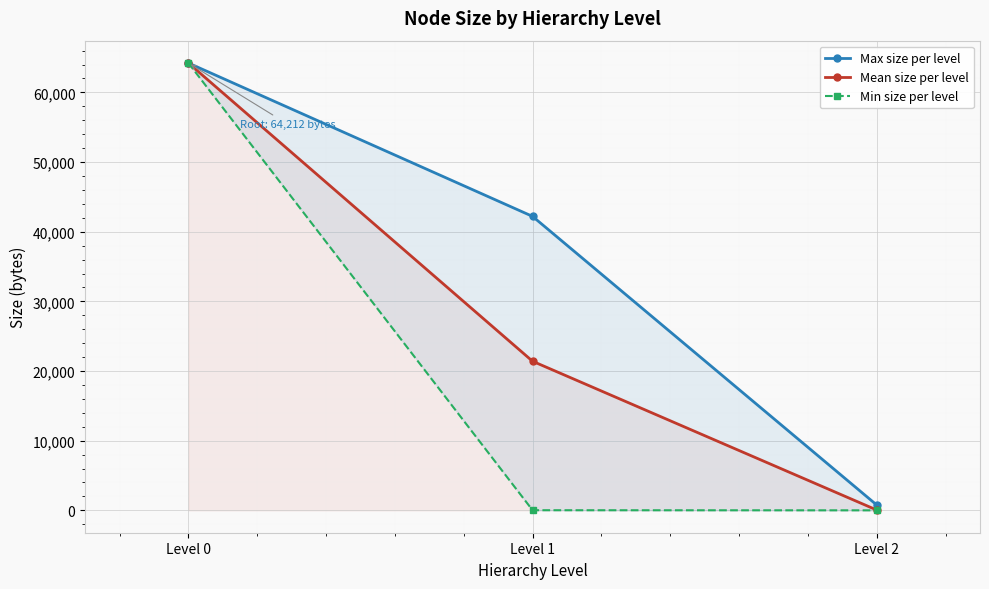

Count the Mean size per level values in the range 47 to 64212.

3